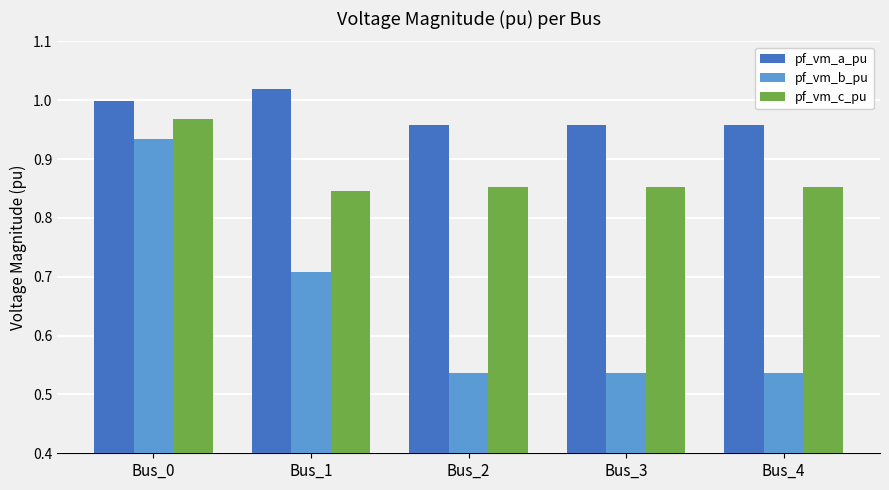

List the series in order of their overall mean, highest first.

pf_vm_a_pu, pf_vm_c_pu, pf_vm_b_pu